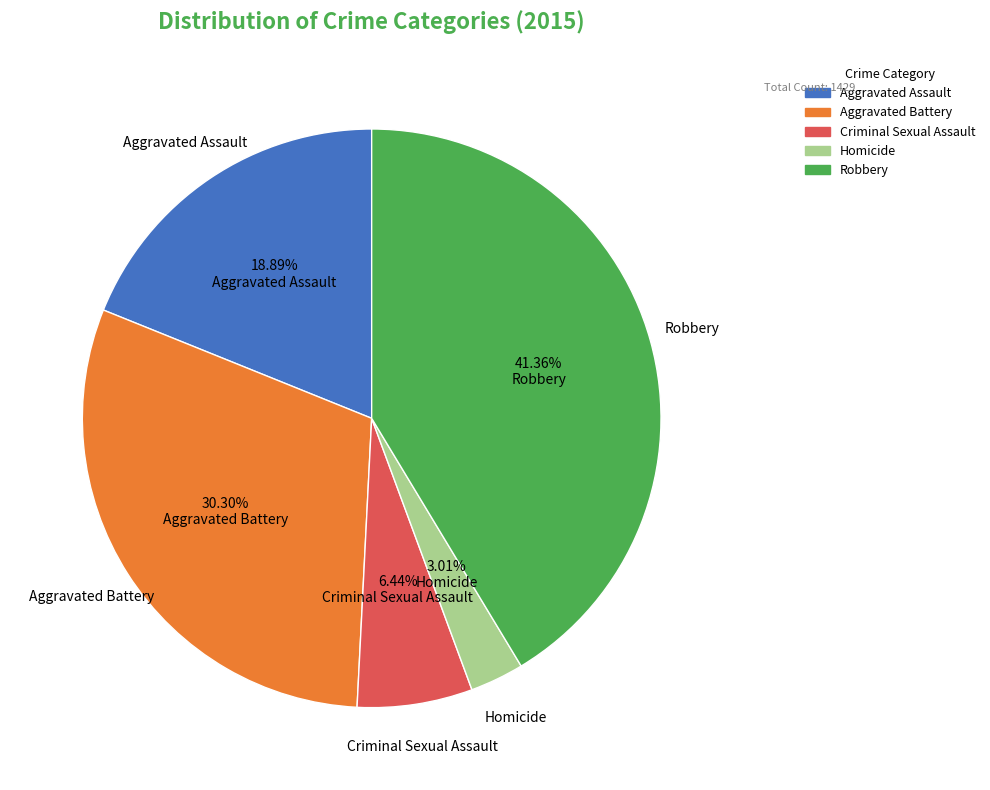

To the nearest percent, what percentage of the pie is Criminal Sexual Assault?

6%